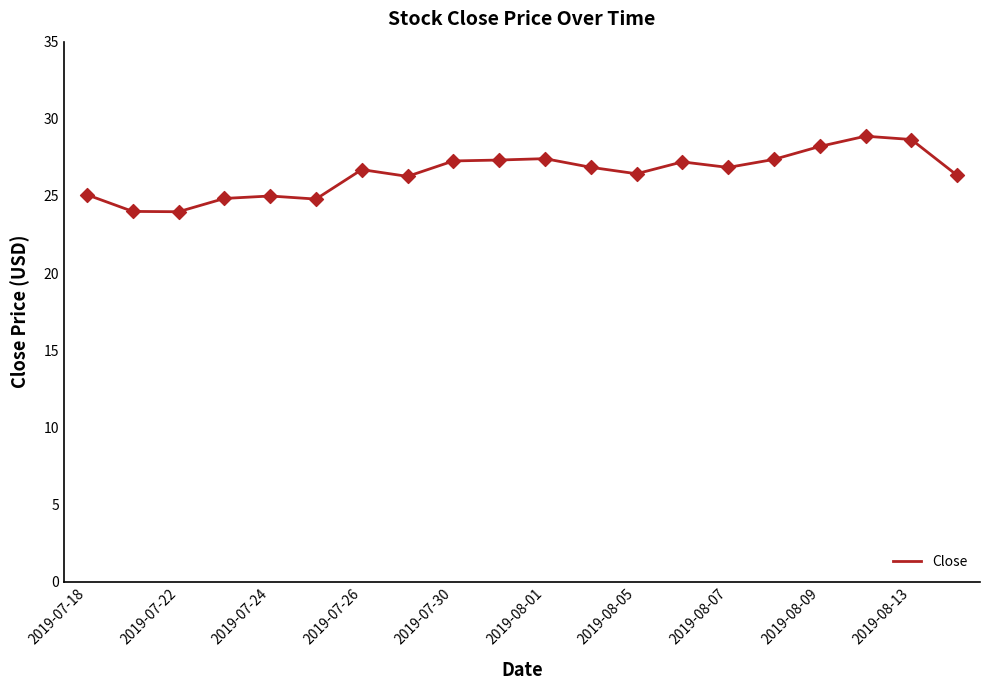

What is the maximum value shown in the chart?

28.9